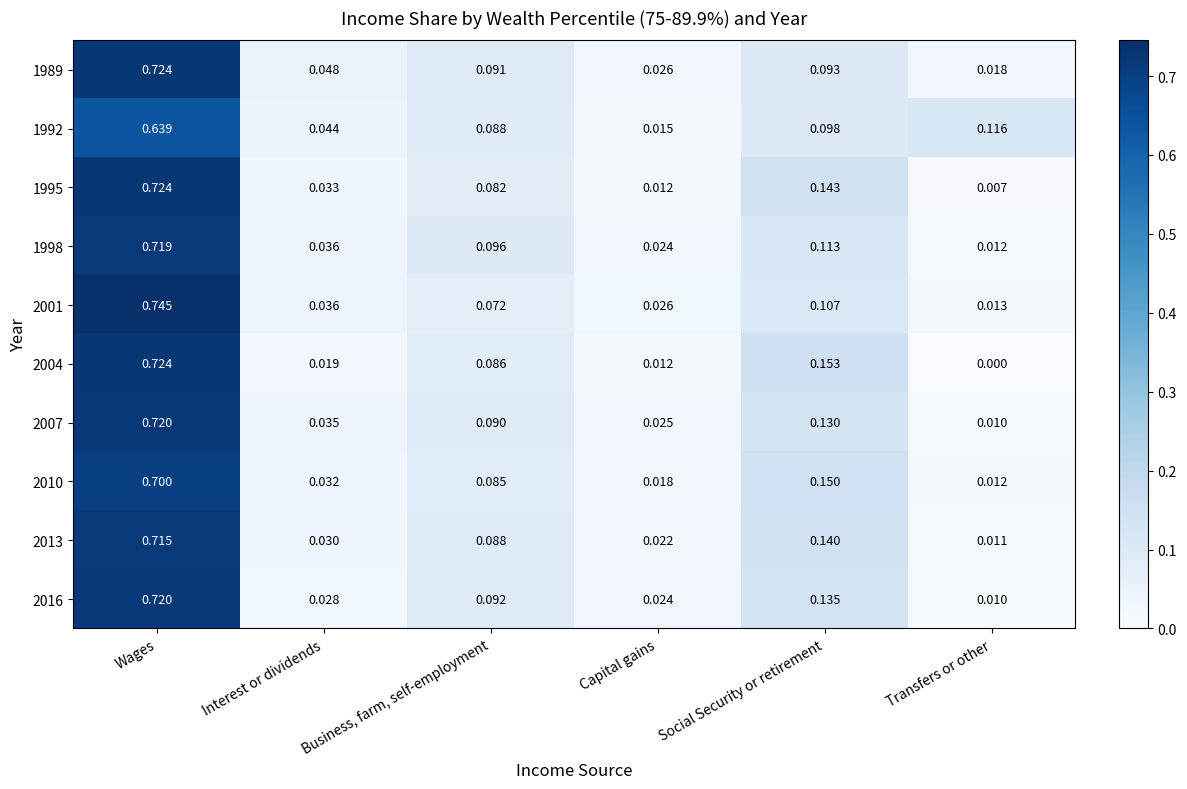

At which label is 1998 closest to 0?

Transfers or other